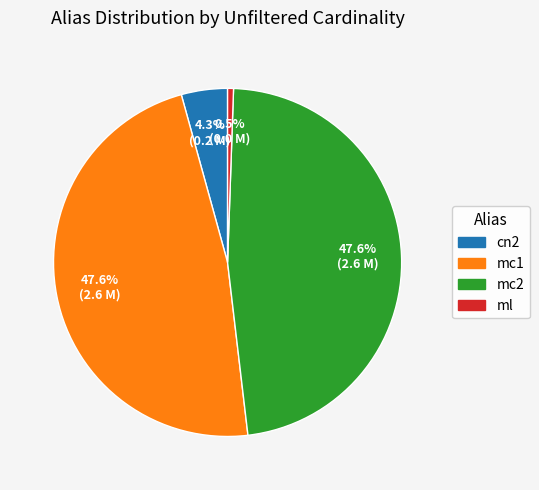

Is the sum of mc2 and ml greater than half?

No